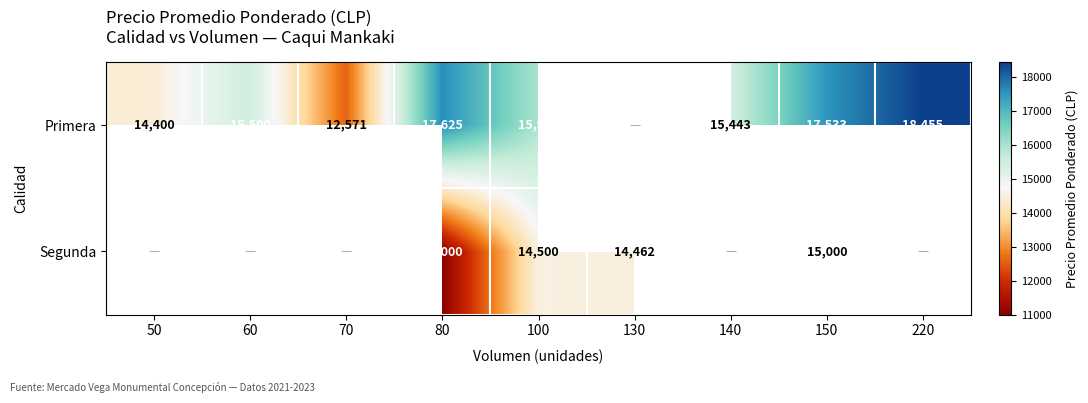

The value of Primera at 80 is 17625. True or false?

True